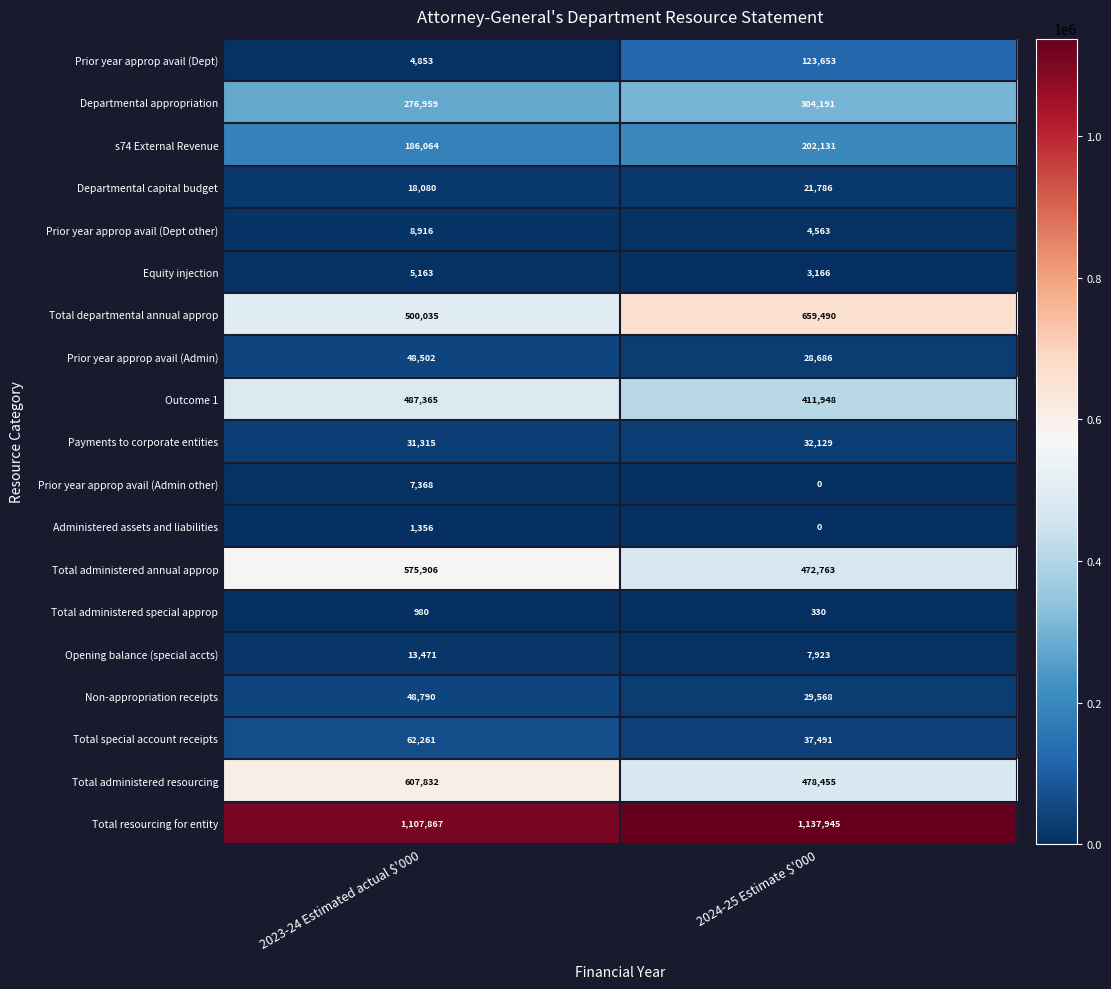

True or false: Payments to corporate entities has a value of 31315 at 2023-24 Estimated actual $'000.

True